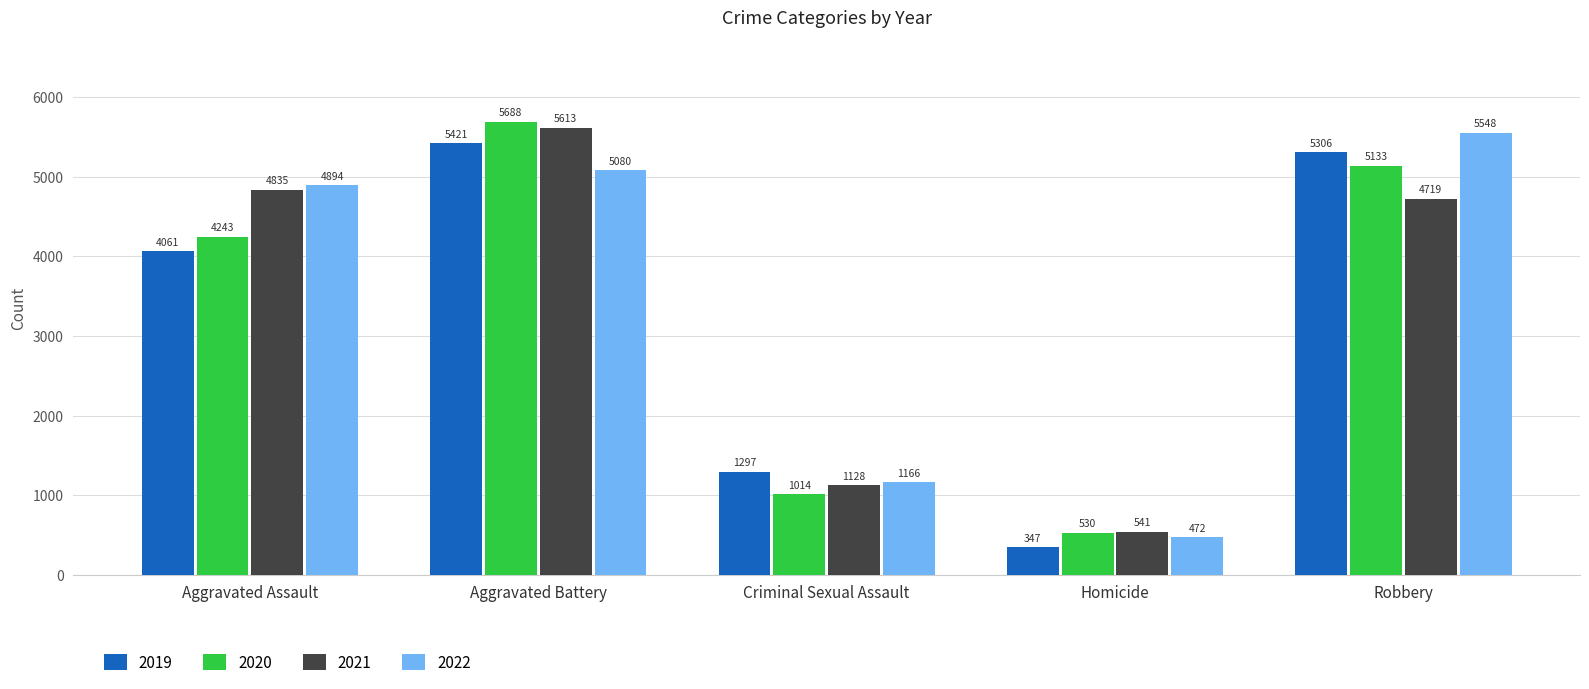

List the series in order of their overall mean, lowest first.

2019, 2020, 2021, 2022